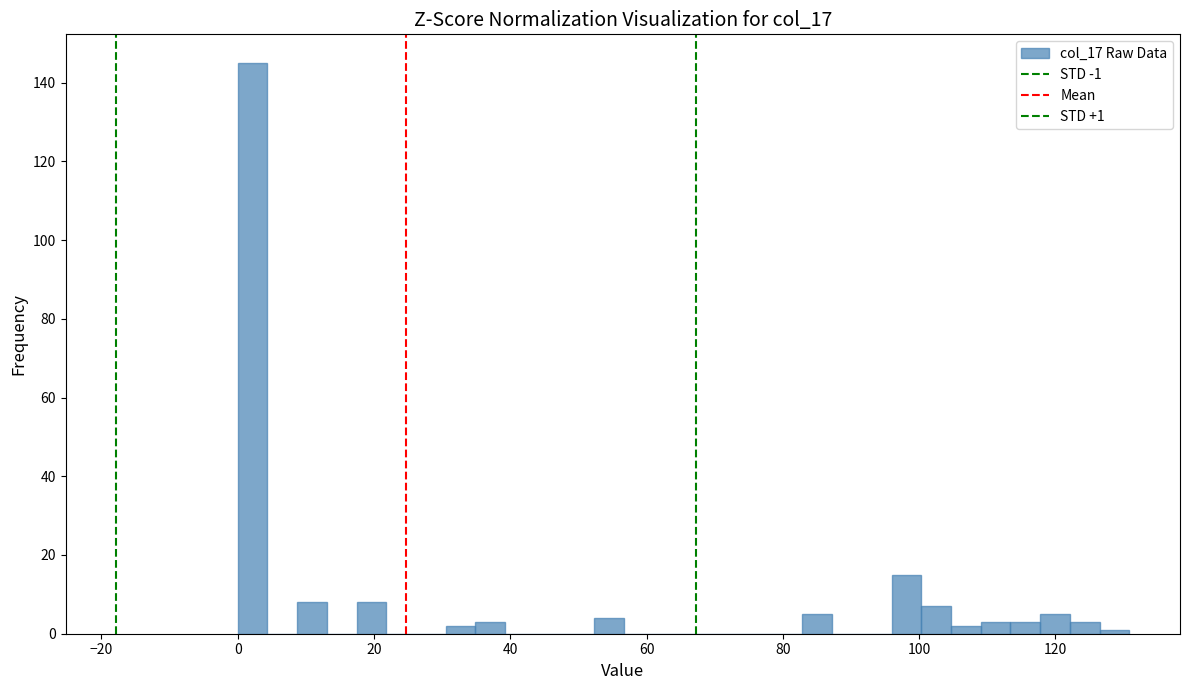

Around what value on the x-axis is the tallest bar? Give the approximate position of its centre, as read against the axis.

2